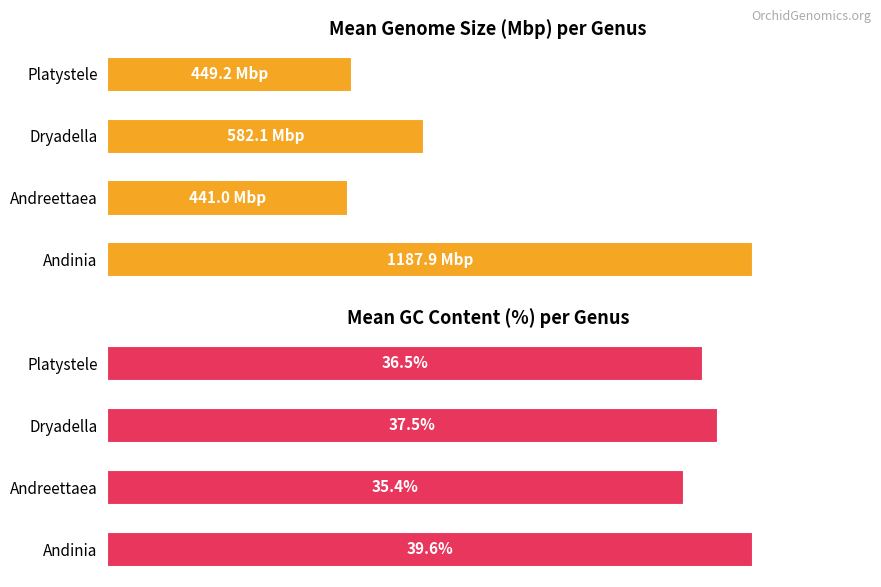

How many data points in Mean GS_Mbp are less than 582?

2